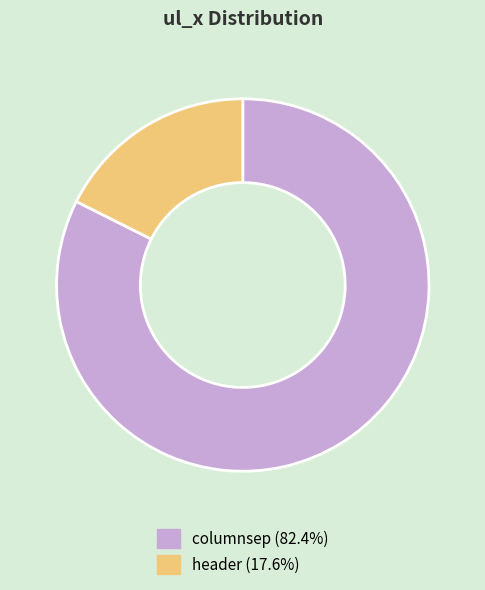

Combined, do columnsep (82.4%) and header (17.6%) account for over 50%?

Yes